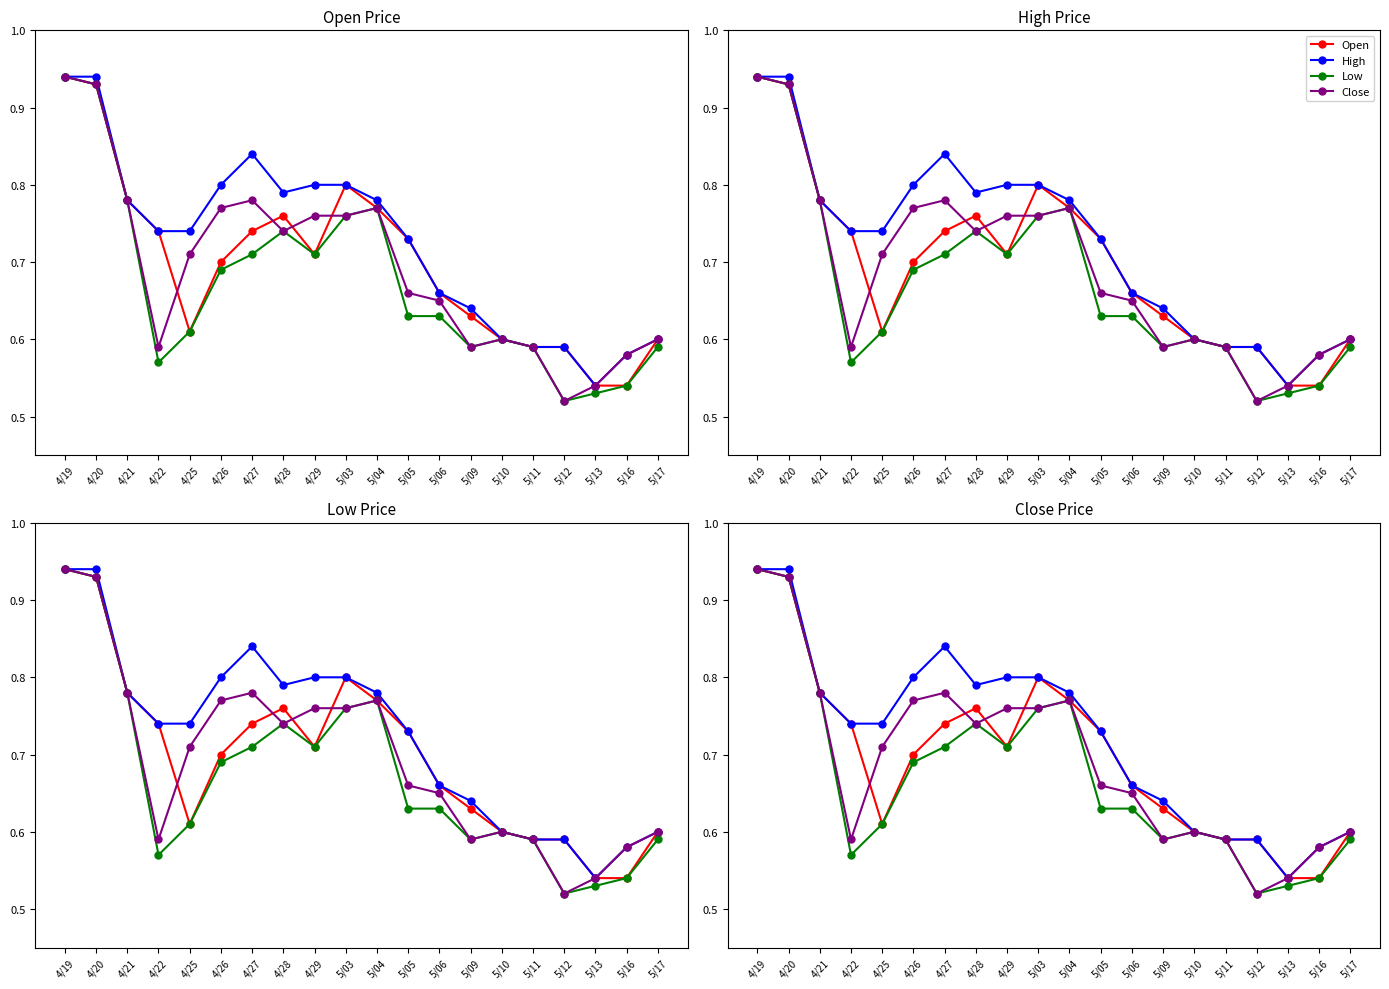

True or false: Open and Low intersect in this chart.

False